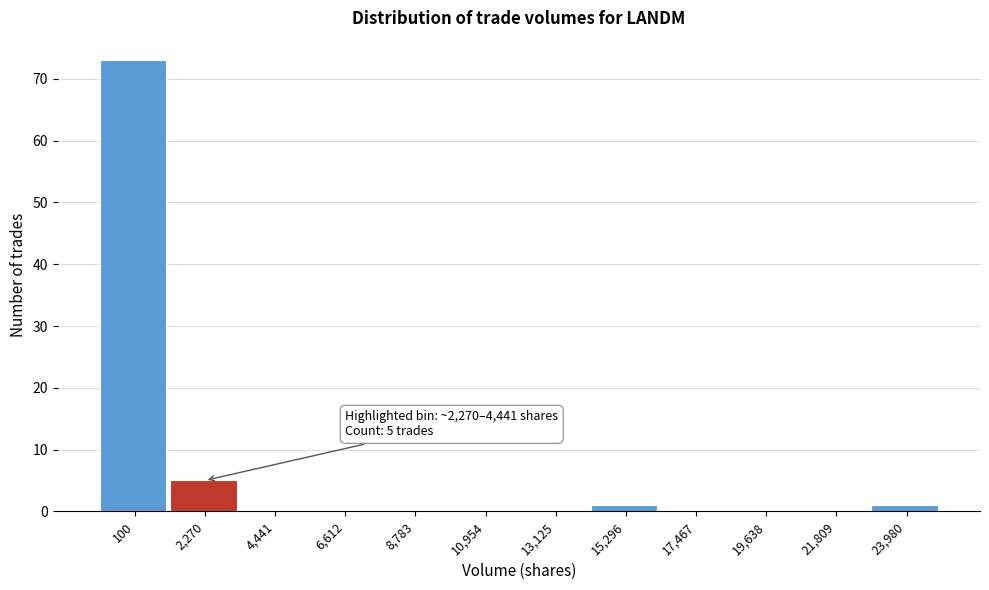

Reading left to right, what are all the values shown in this chart?

100=73	2,270=5	4,441=0	6,612=0	8,783=0	10,954=0	13,125=0	15,296=1	17,467=0	19,638=0	21,809=0	23,980=1